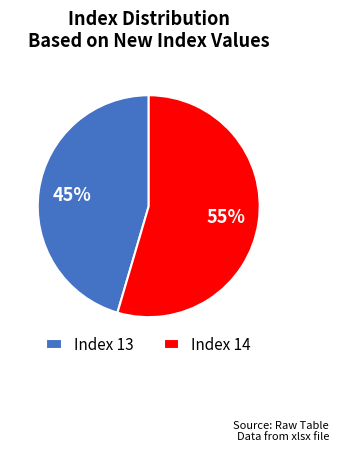

Between Index 14 and Index 13, which is larger?

Index 14